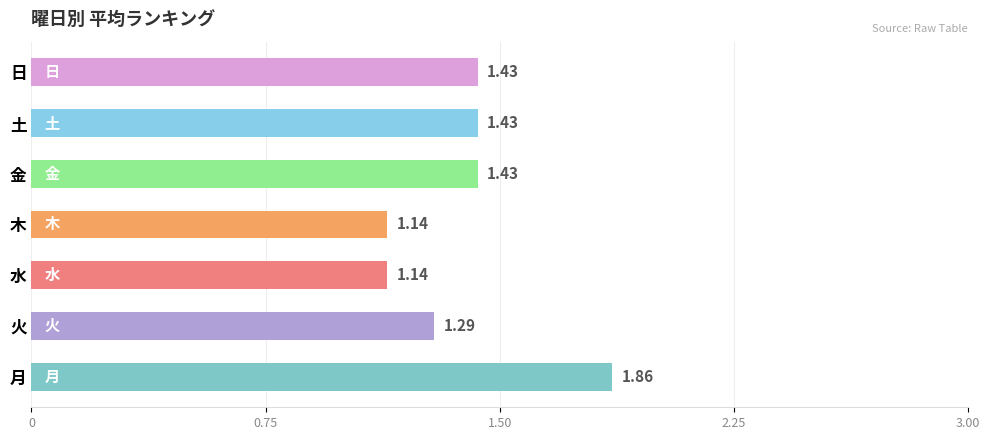

What is the sum of all values?

9.7